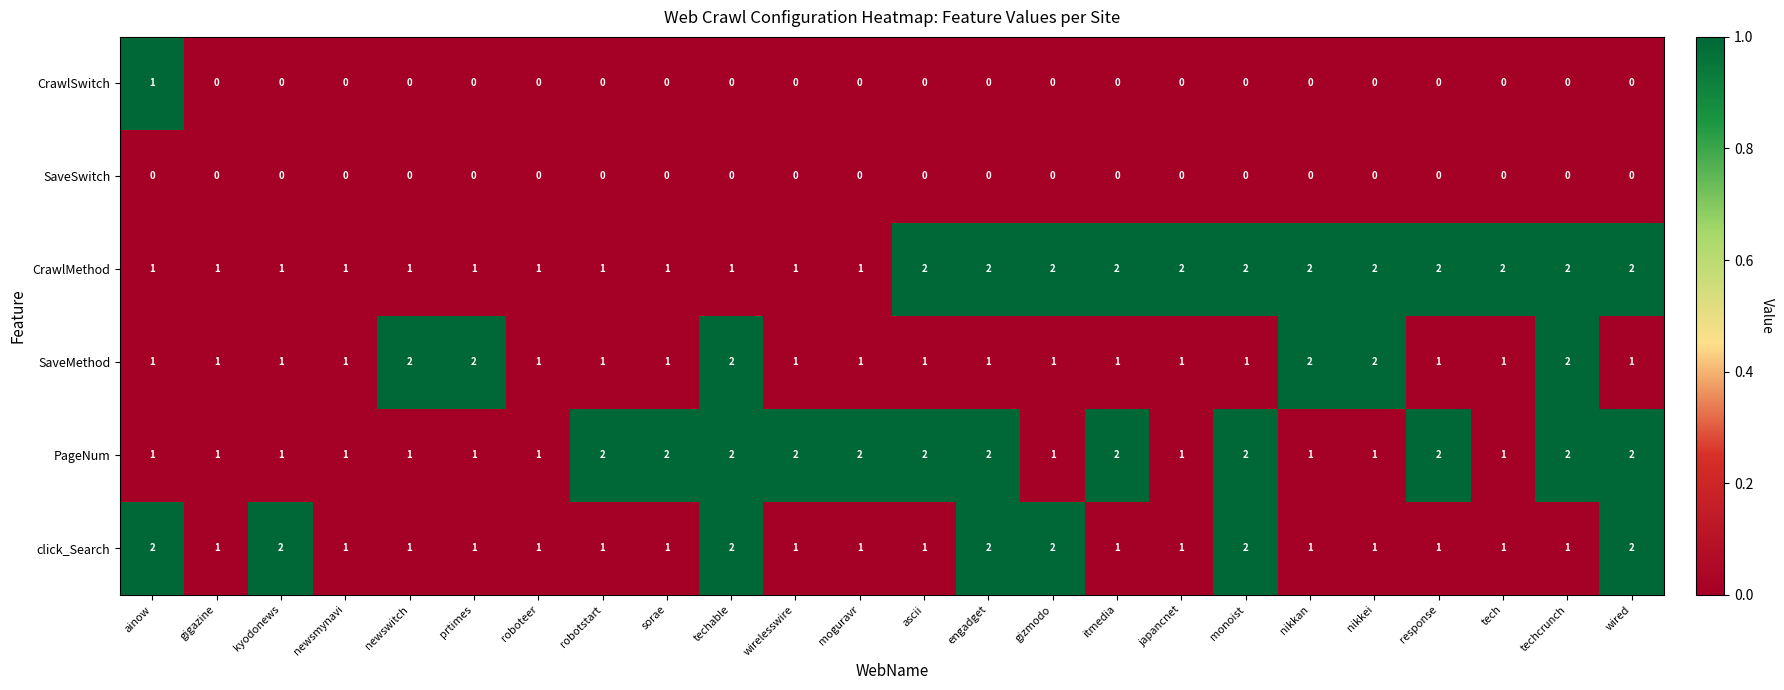

What is the sum of all click_Search values?

31